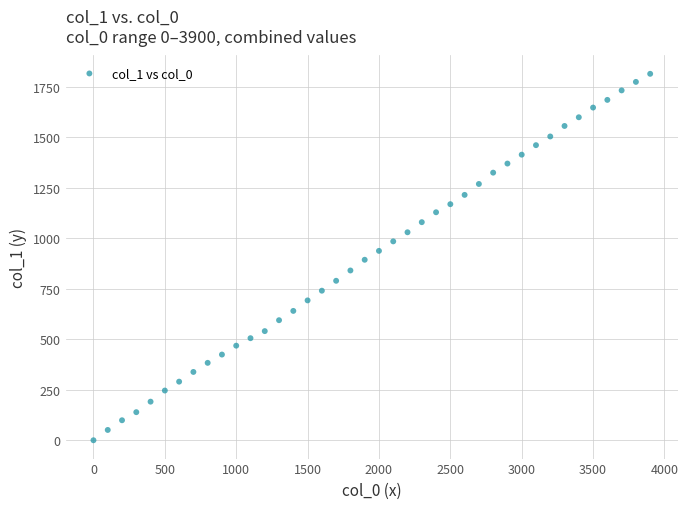

What is the range of Y values (max minus min)?

1813